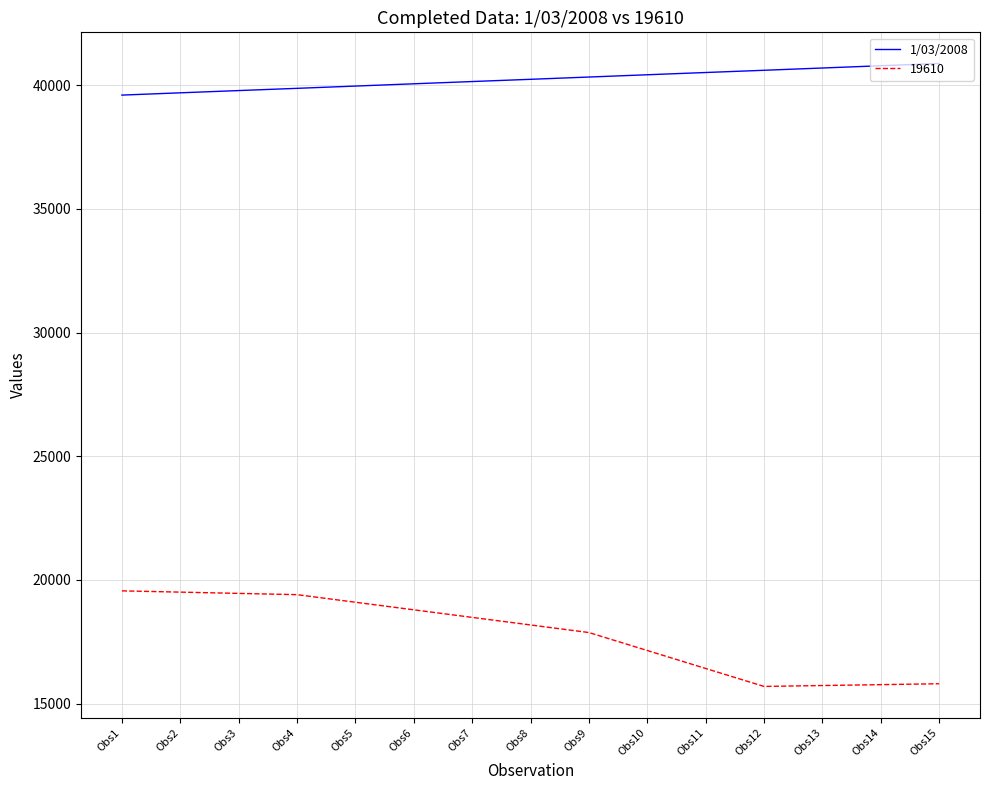

Which series has the largest range (max minus min)?

19610